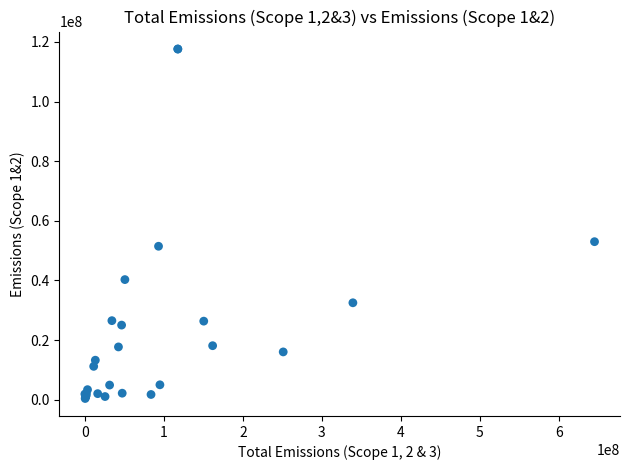

What Y value in the scatter plot is closest to 59011411?

53000000.0